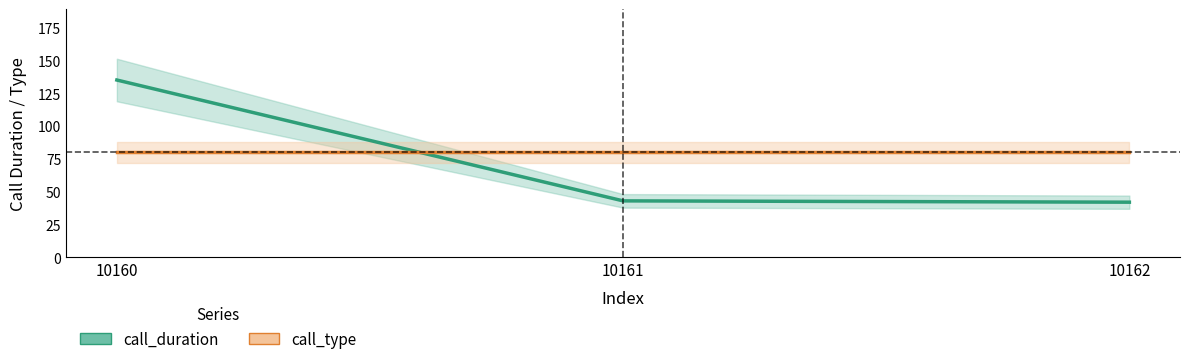

Where does the data first go above 43?

10160